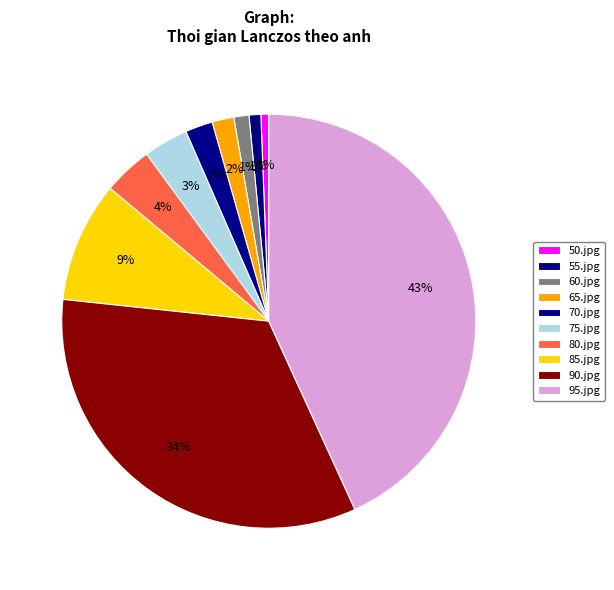

To the nearest percent, what is the combined percentage of 90.jpg and 95.jpg?

77%